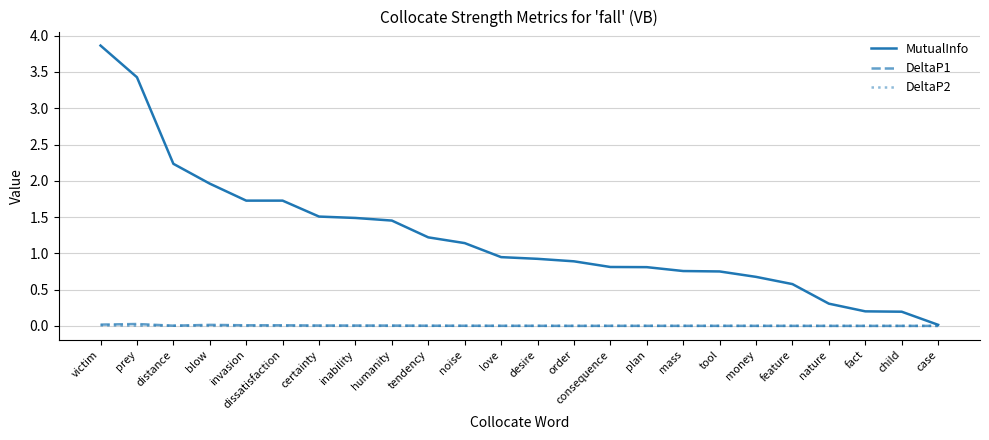

At which category is the sum across all series the highest?

victim